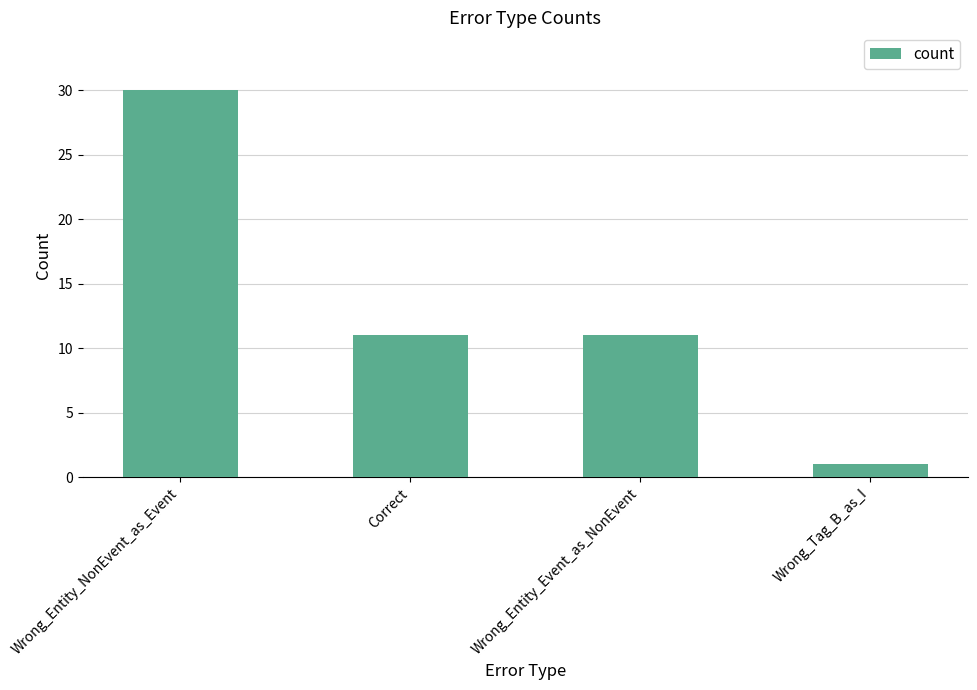

Is it true that the value at Wrong_Entity_Event_as_NonEvent is 11?

True